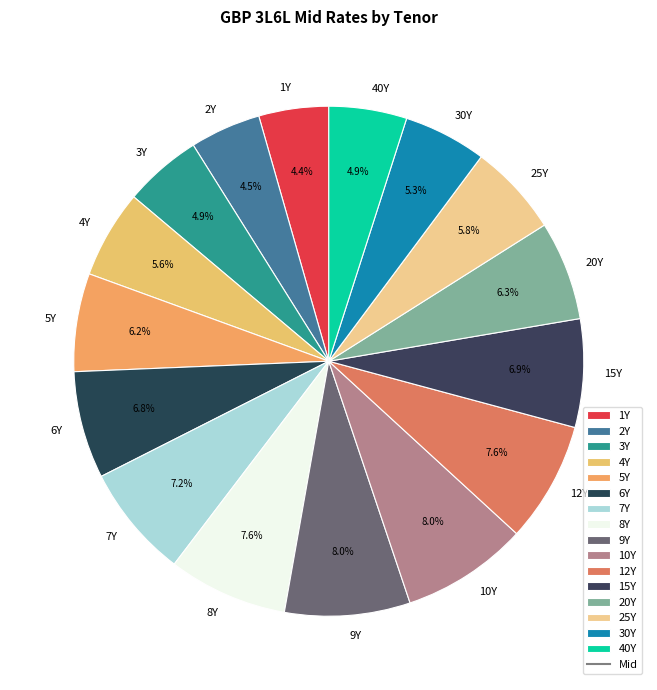

True or false: 5Y accounts for 16% of the total.

False